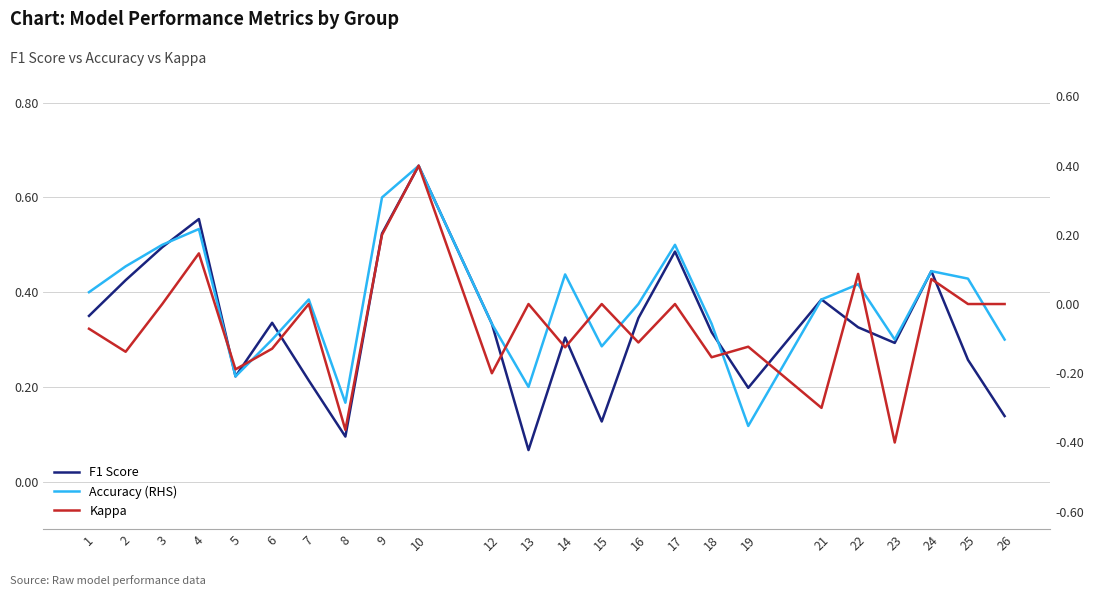

After their last crossing, which series has the higher values: F1 Score or Accuracy (RHS)?

F1 Score